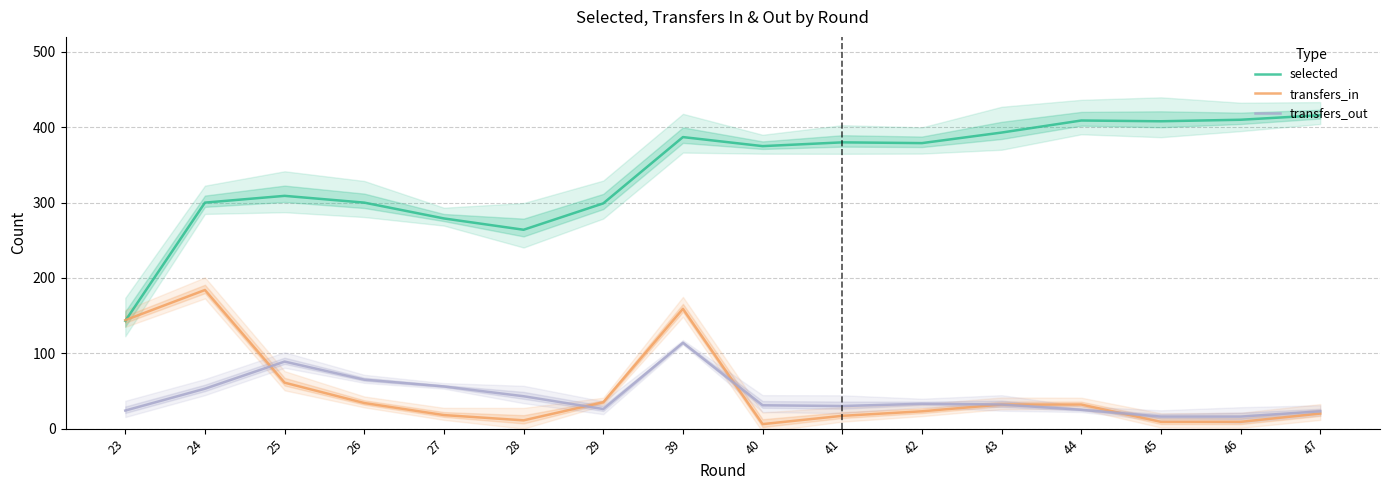

What is the sum of all transfers_in values?

794